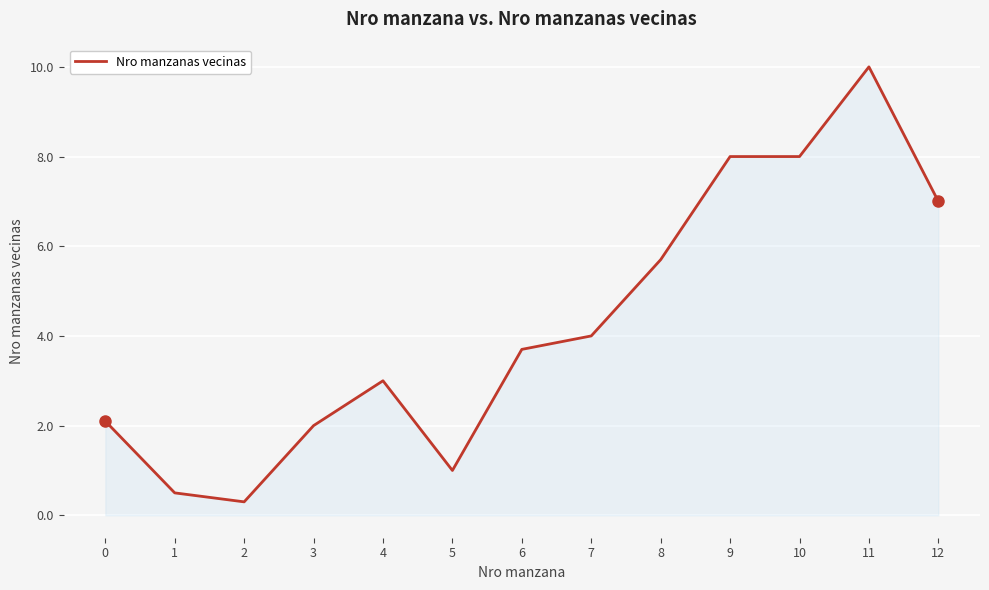

True or false: the data shows 2.4 at 7.

False